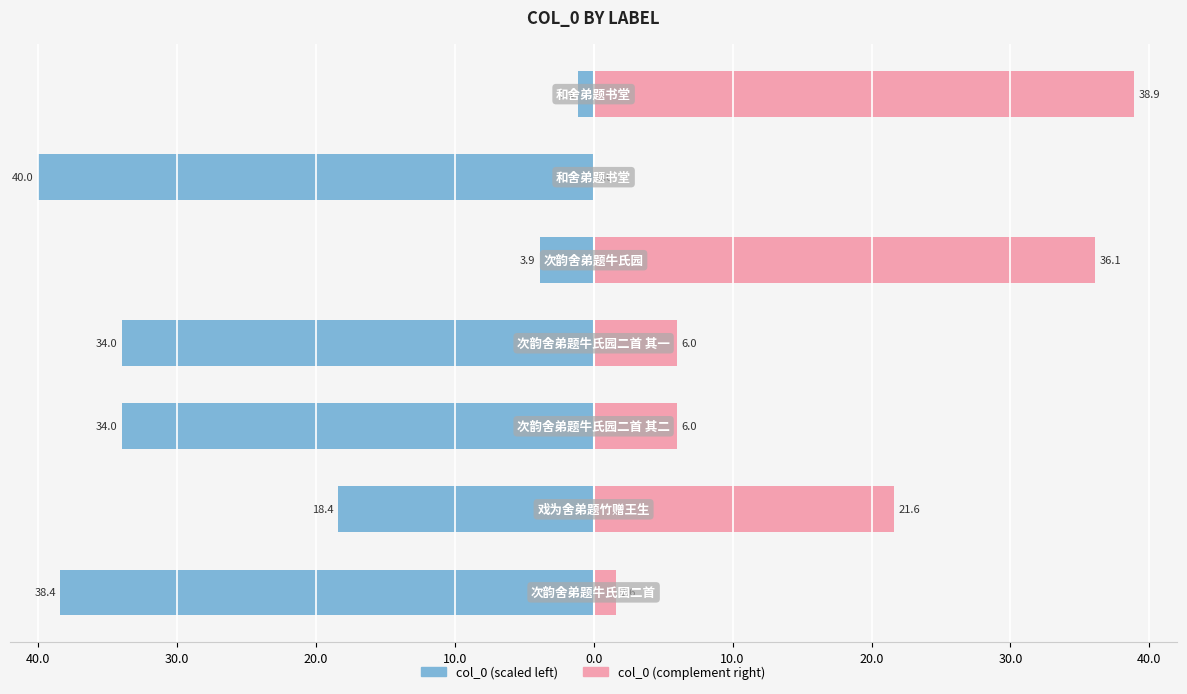

What is the value of the col_0 (right) bar at the 4th from the left?

6.0